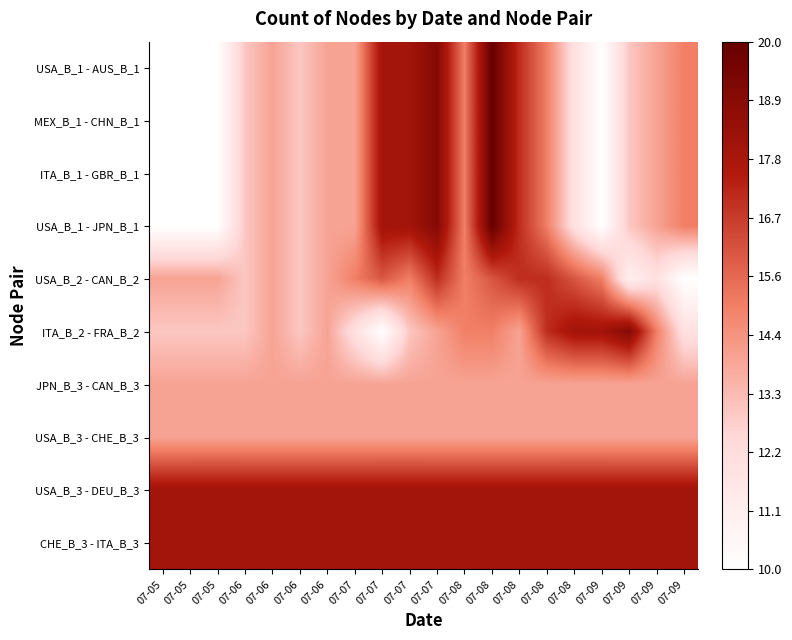

Reading left to right, transcribe all the data shown in this chart.

USA_B_1 - AUS_B_1: 07-05=10	07-05=10	07-05=10	07-06=13	07-06=14	07-06=13	07-06=14	07-07=14	07-07=18	07-07=18	07-07=19	07-08=15	07-08=20	07-08=17	07-08=15	07-08=12	07-09=10	07-09=13	07-09=14	07-09=15
MEX_B_1 - CHN_B_1: 07-05=10	07-05=10	07-05=10	07-06=13	07-06=14	07-06=13	07-06=14	07-07=14	07-07=18	07-07=18	07-07=19	07-08=15	07-08=20	07-08=17	07-08=15	07-08=12	07-09=10	07-09=13	07-09=14	07-09=15
ITA_B_1 - GBR_B_1: 07-05=10	07-05=10	07-05=10	07-06=13	07-06=14	07-06=13	07-06=14	07-07=14	07-07=18	07-07=18	07-07=19	07-08=15	07-08=20	07-08=17	07-08=15	07-08=12	07-09=10	07-09=13	07-09=14	07-09=15
USA_B_1 - JPN_B_1: 07-05=10	07-05=10	07-05=10	07-06=13	07-06=14	07-06=13	07-06=14	07-07=14	07-07=18	07-07=18	07-07=19	07-08=15	07-08=20	07-08=17	07-08=15	07-08=12	07-09=10	07-09=13	07-09=14	07-09=15
USA_B_2 - CAN_B_2: 07-05=14	07-05=14	07-05=14	07-06=13	07-06=14	07-06=13	07-06=14	07-07=15	07-07=16	07-07=15	07-07=17	07-08=15	07-08=16	07-08=17	07-08=17	07-08=16	07-09=15	07-09=11	07-09=12	07-09=10
ITA_B_2 - FRA_B_2: 07-05=13	07-05=13	07-05=13	07-06=13	07-06=14	07-06=13	07-06=14	07-07=12	07-07=10	07-07=13	07-07=14	07-08=15	07-08=15	07-08=14	07-08=17	07-08=18	07-09=18	07-09=19	07-09=15	07-09=12
JPN_B_3 - CAN_B_3: 07-05=14	07-05=14	07-05=14	07-06=14	07-06=14	07-06=14	07-06=14	07-07=14	07-07=14	07-07=14	07-07=14	07-08=14	07-08=14	07-08=14	07-08=14	07-08=14	07-09=14	07-09=14	07-09=14	07-09=14
USA_B_3 - CHE_B_3: 07-05=14	07-05=14	07-05=14	07-06=14	07-06=14	07-06=14	07-06=14	07-07=14	07-07=14	07-07=14	07-07=14	07-08=14	07-08=14	07-08=14	07-08=14	07-08=14	07-09=14	07-09=14	07-09=14	07-09=14
USA_B_3 - DEU_B_3: 07-05=18	07-05=18	07-05=18	07-06=18	07-06=18	07-06=18	07-06=18	07-07=18	07-07=18	07-07=18	07-07=18	07-08=18	07-08=18	07-08=18	07-08=18	07-08=18	07-09=18	07-09=18	07-09=18	07-09=18
CHE_B_3 - ITA_B_3: 07-05=18	07-05=18	07-05=18	07-06=18	07-06=18	07-06=18	07-06=18	07-07=18	07-07=18	07-07=18	07-07=18	07-08=18	07-08=18	07-08=18	07-08=18	07-08=18	07-09=18	07-09=18	07-09=18	07-09=18